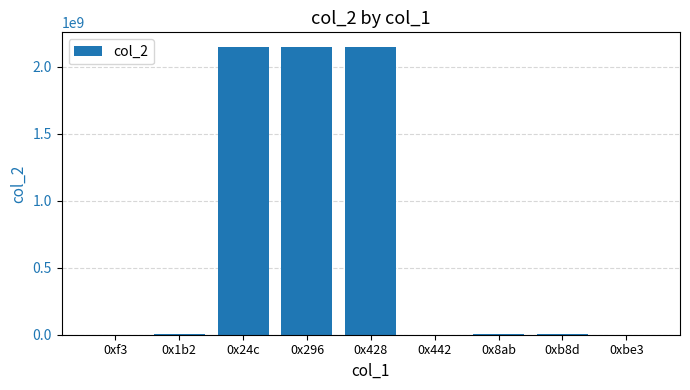

Is it true that the value at 0xf3 is 14640?

True